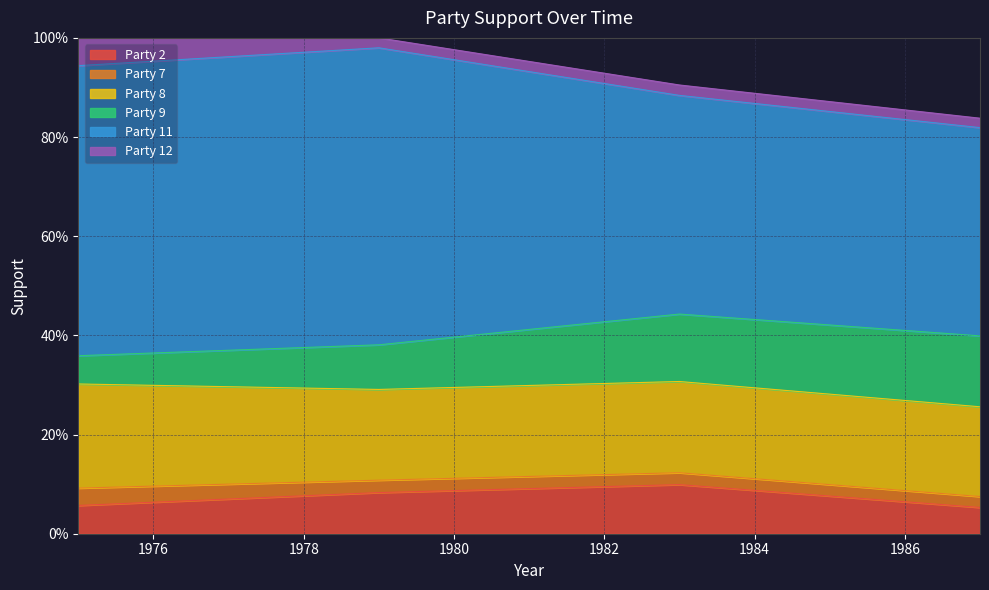

True or false: Party 7 and Party 9 intersect in this chart.

False